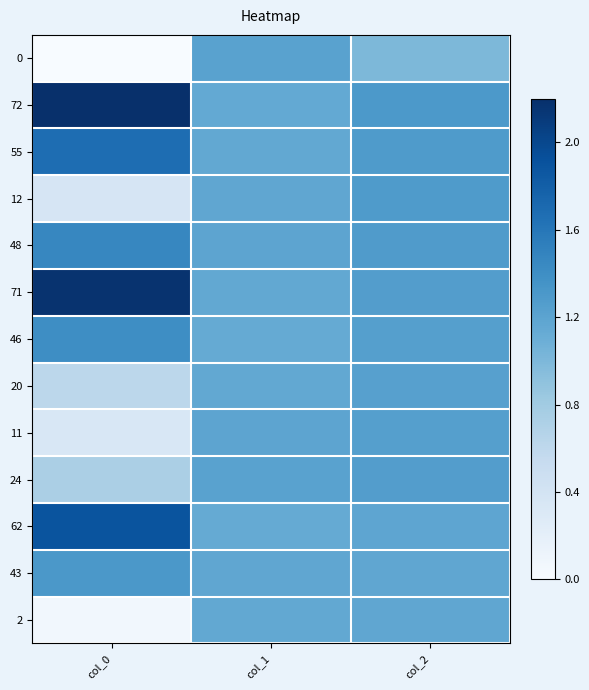

At how many categories does at least one series exceed 1?

3